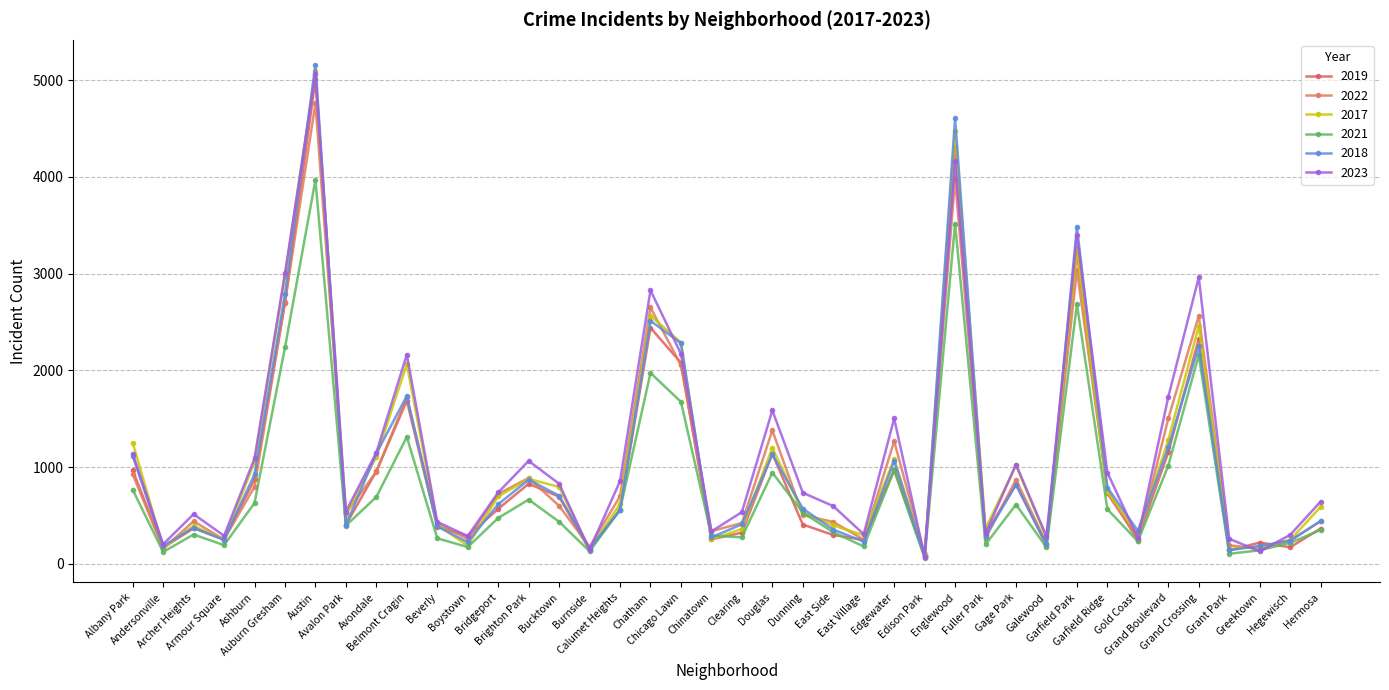

What is the approximate value of 2022 at Chinatown, to the nearest 50?

350